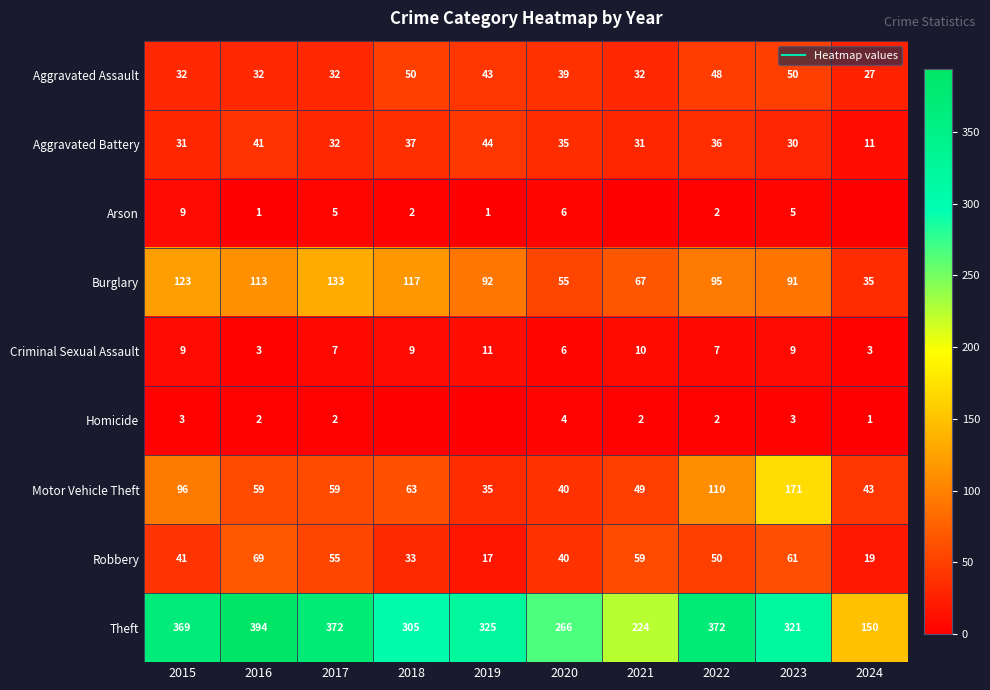

Where does the Motor Vehicle Theft series first go above 59?

2015